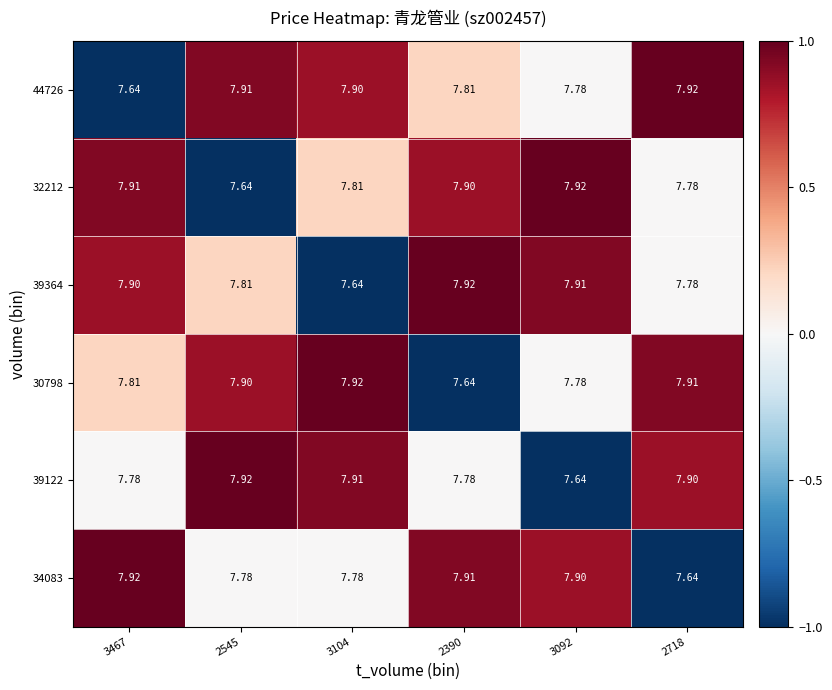

Is the value of 39364 at 3104 greater than the value of 30798 at 2545?

No